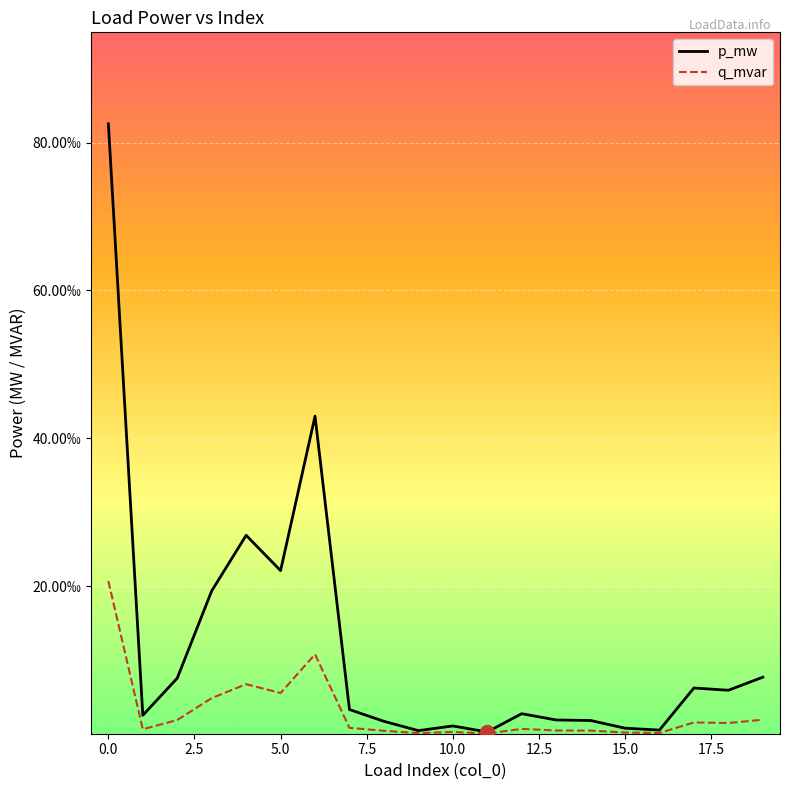

What are all the series names shown in the legend?

p_mw, q_mvar